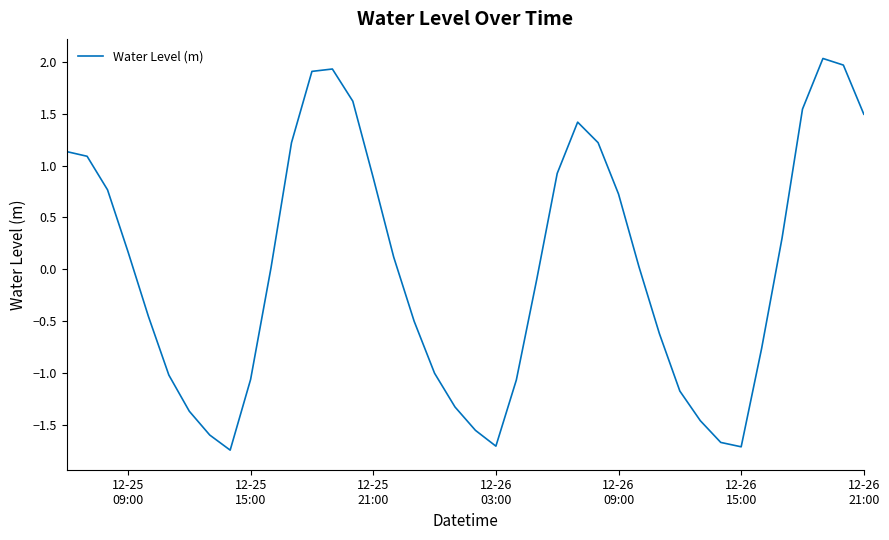

What is the sum of all values?

0.6